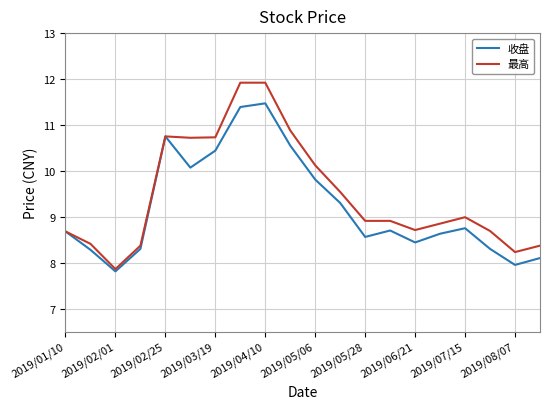

Which series has the largest range (max minus min)?

最高